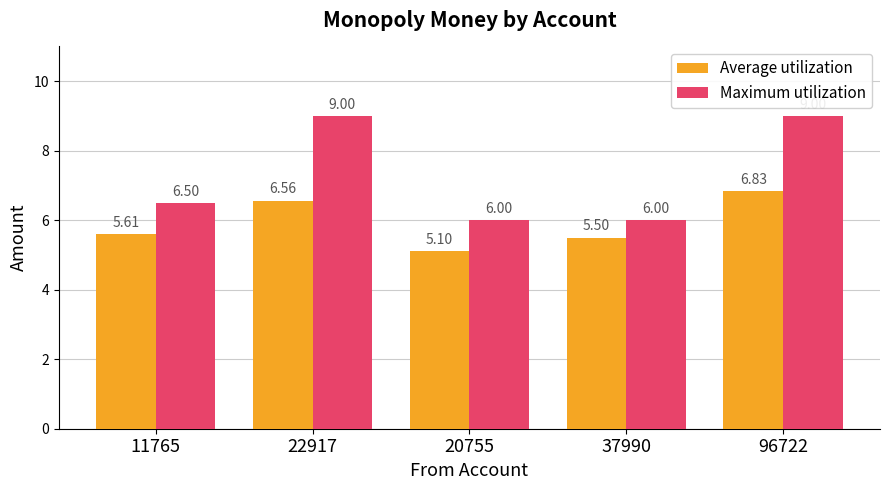

How many distinct data groups are displayed?

2